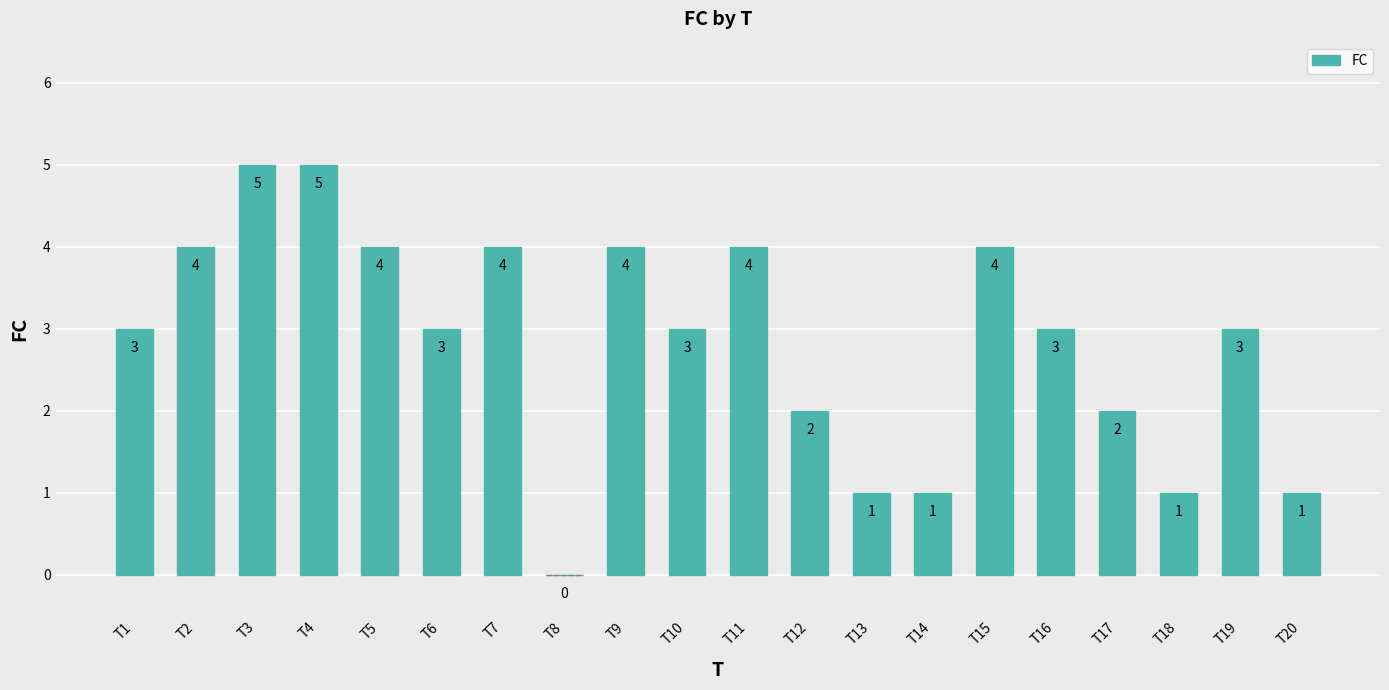

The value at T19 is 3. True or false?

True